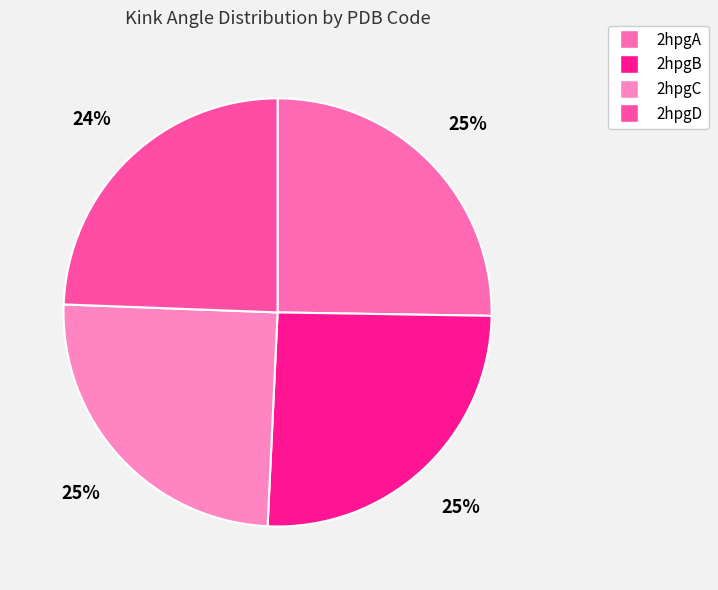

Between 2hpgD and 2hpgA, which is larger?

2hpgA